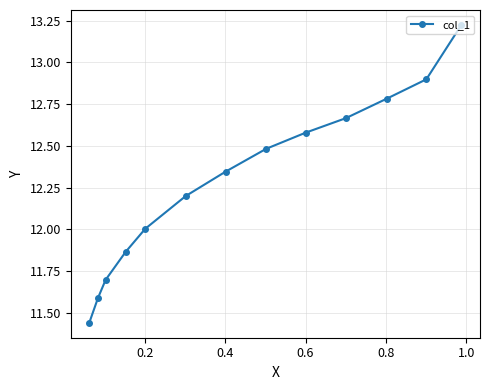

How many categories are shown in the chart?

13